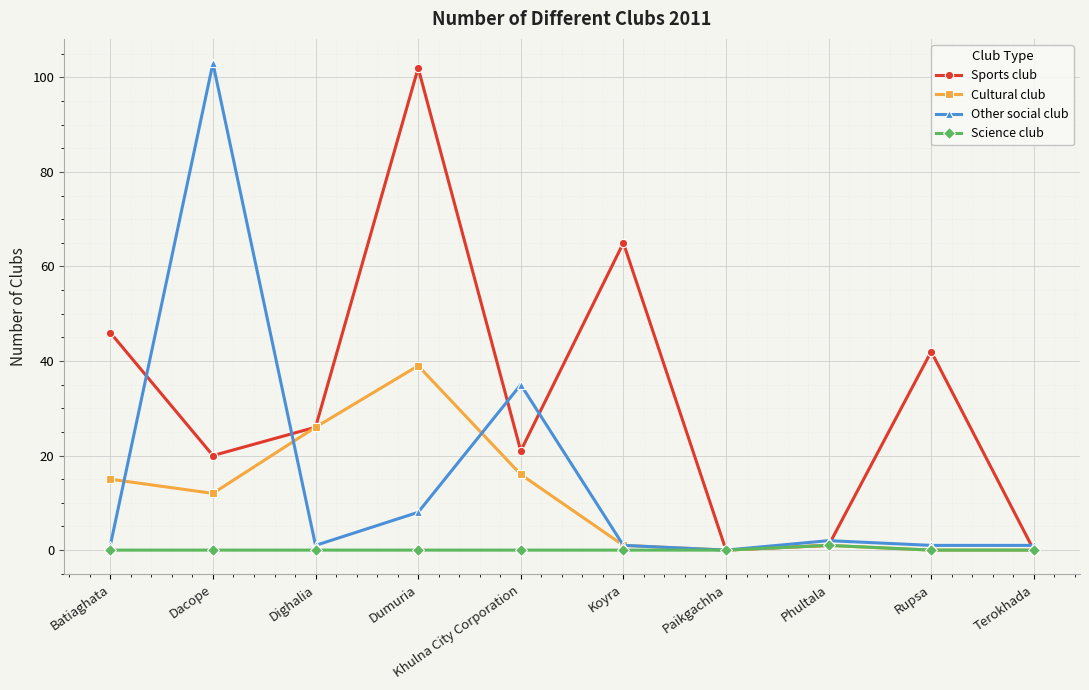

In Sports club, how many points are higher than both neighbors (excluding endpoints)?

3